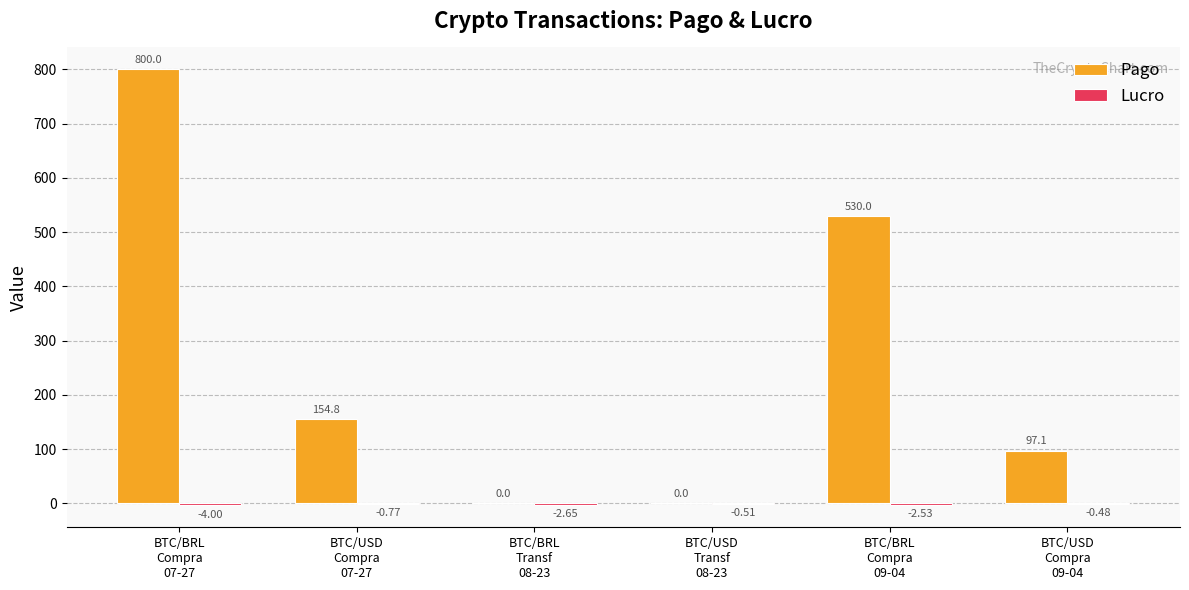

How many categories are shown in the chart?

6